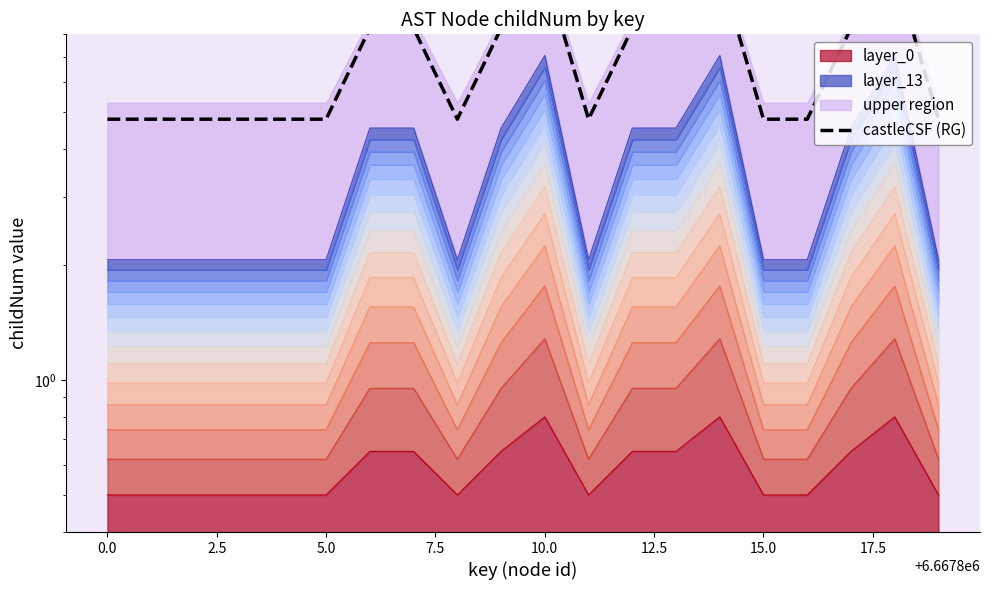

How many interior local valleys (lower than both neighbors) does the data have?

2